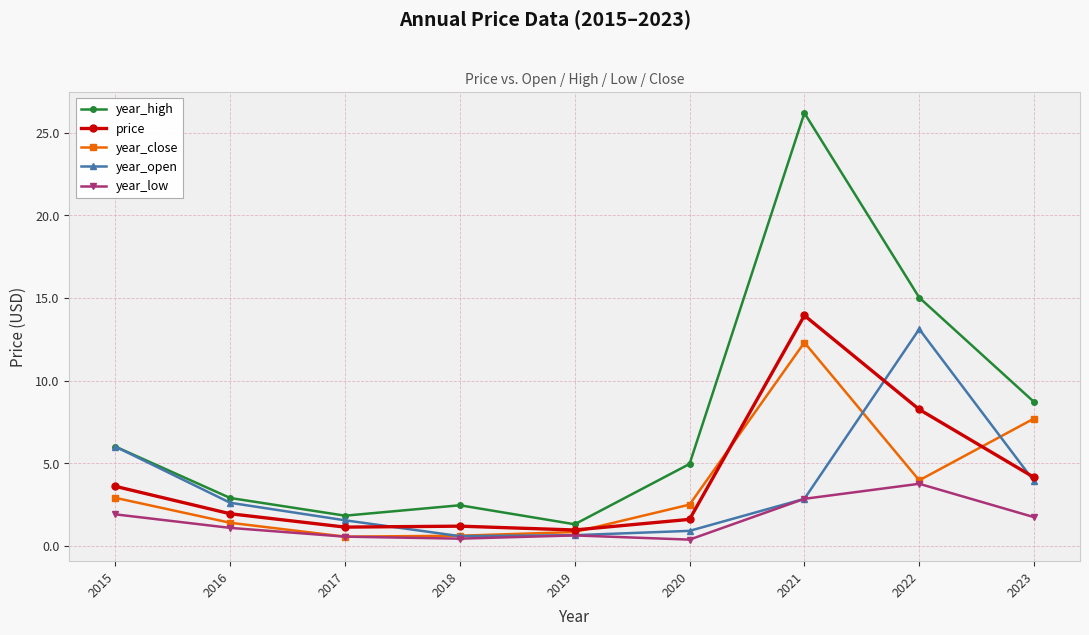

What is the difference between the highest and lowest values at 2019?

0.7